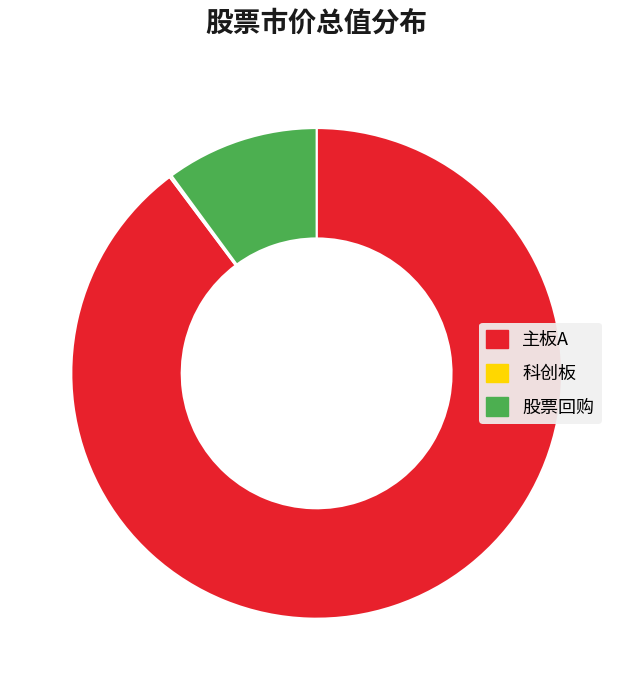

Does any single category account for the majority?

Yes